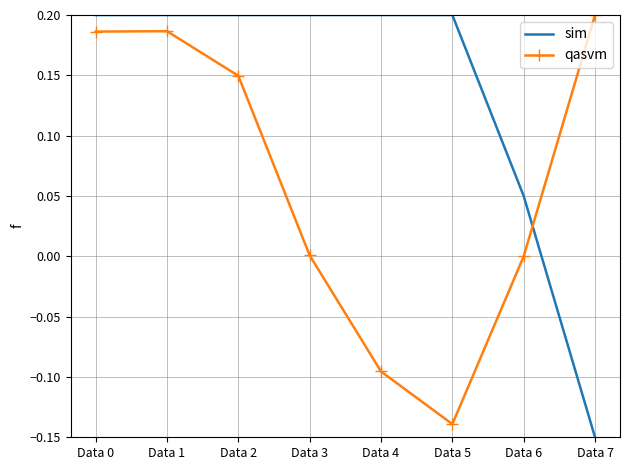

Which category has the lowest value in the sim series?

Data 7